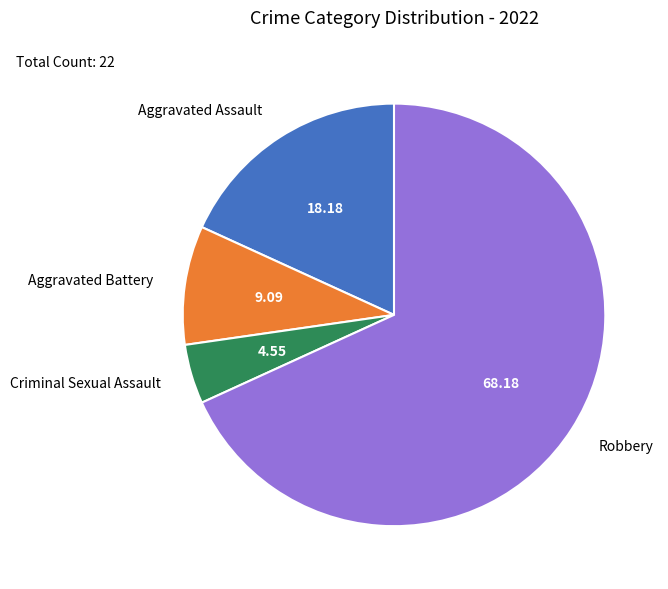

Does Robbery account for over 50% of the chart?

Yes